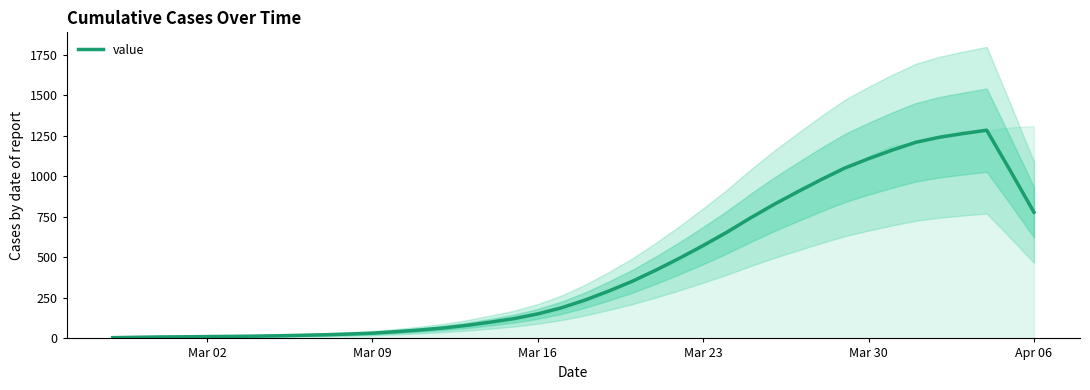

The value of value at Apr 06 is 778.0. True or false?

True